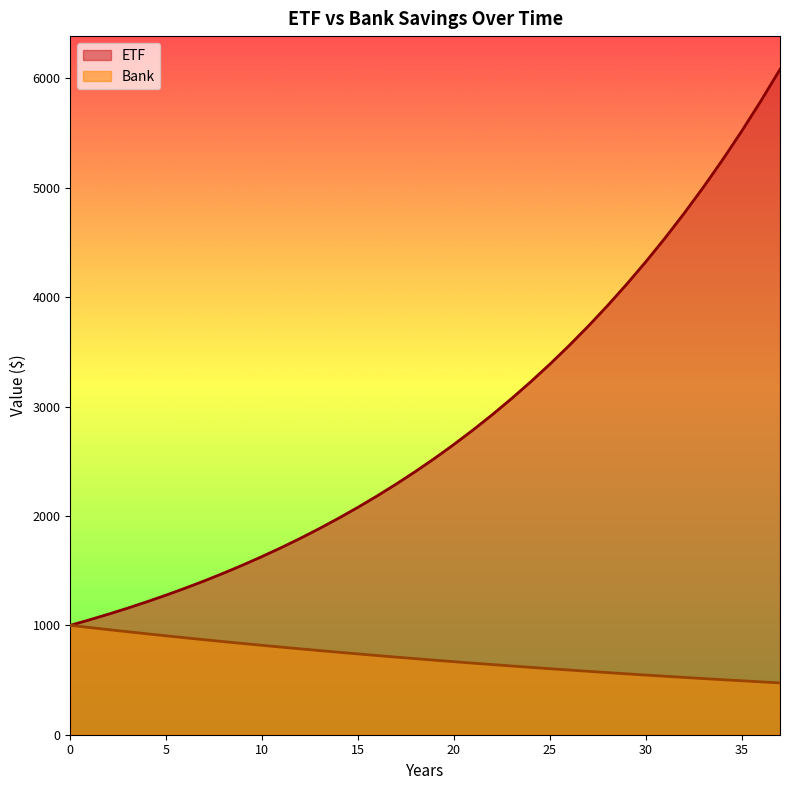

Where is ETF nearest to the value 3540?

26